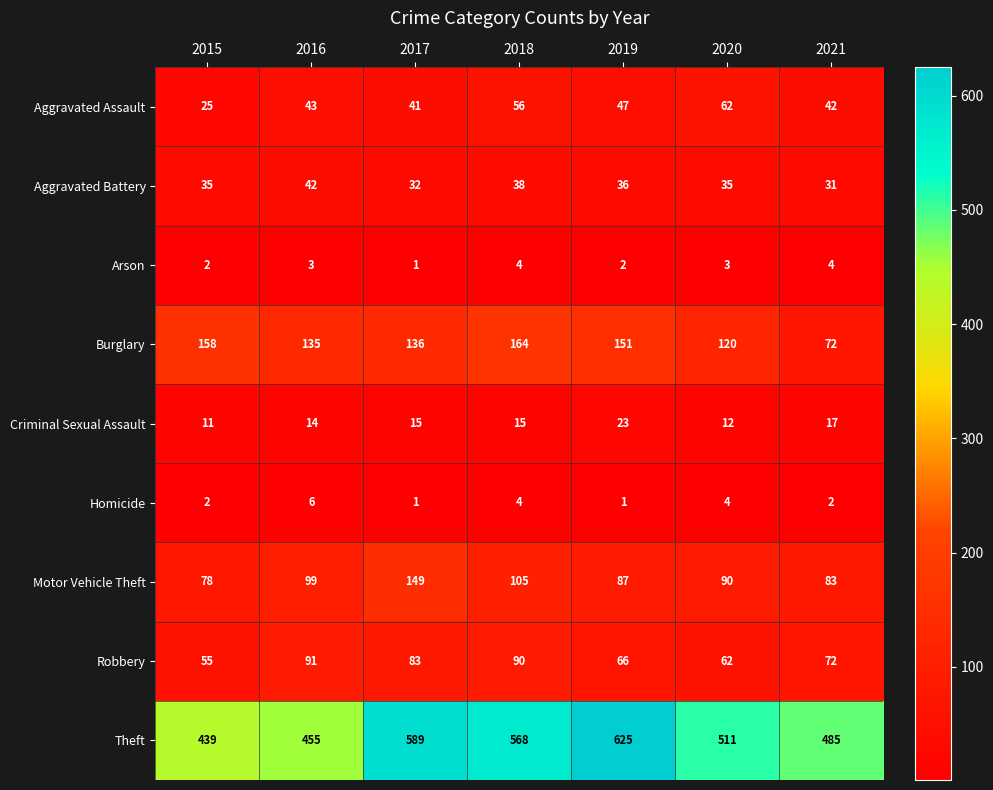

What is the difference between the maximum and minimum values in the Burglary series?

92